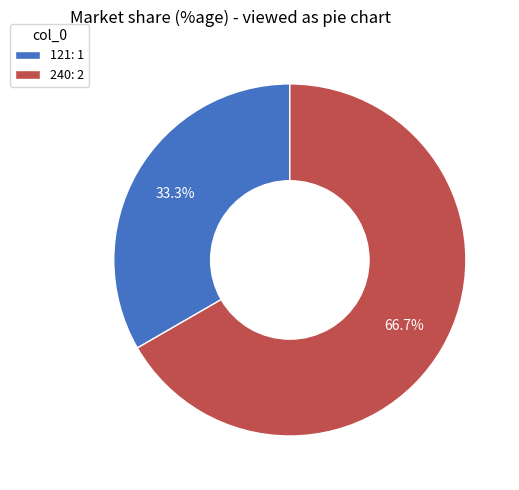

What percentage is the 121 slice, to the nearest percent?

33%